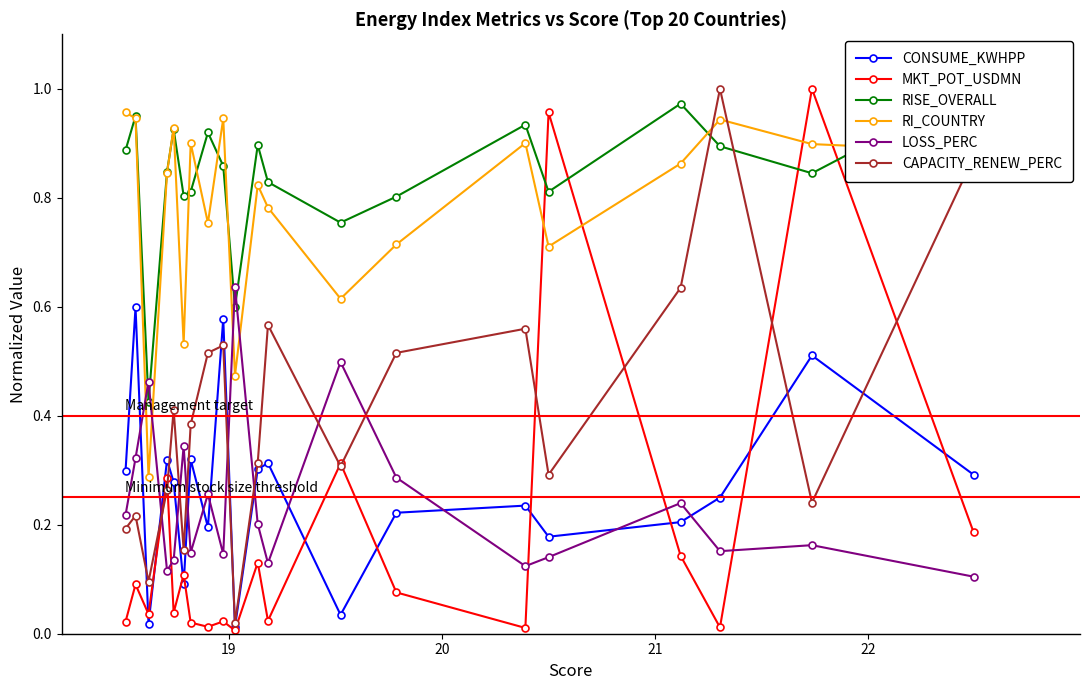

True or false: LOSS_PERC has more than 0 interior local peaks.

True